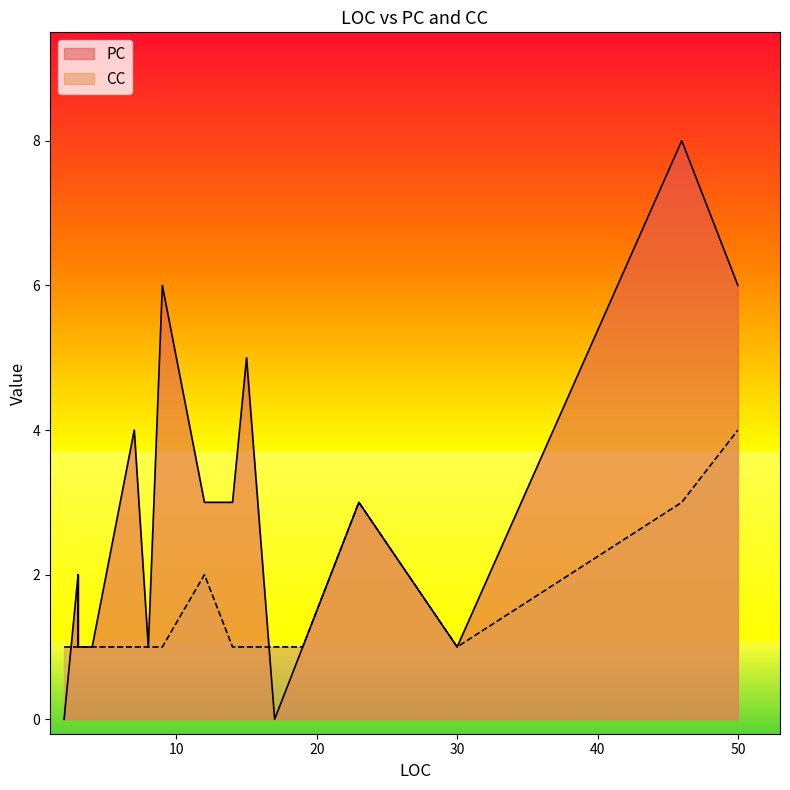

Where is CC nearest to the value 2?

12